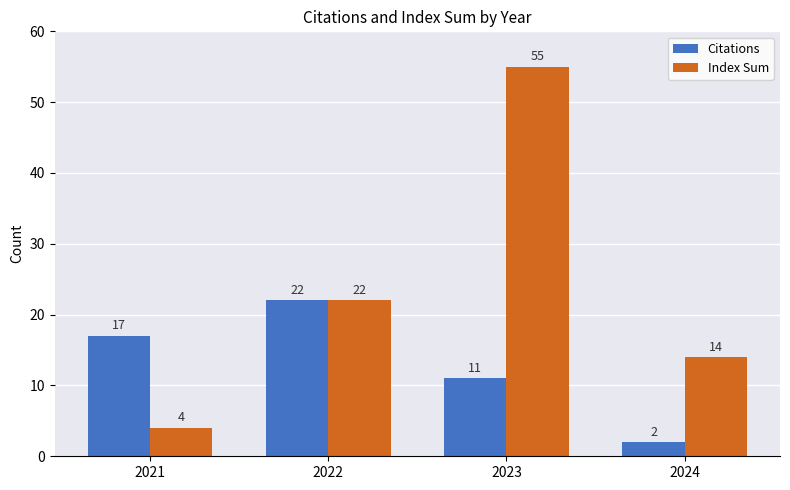

Rank the categories by Citations value from lowest to highest.

2024, 2023, 2021, 2022